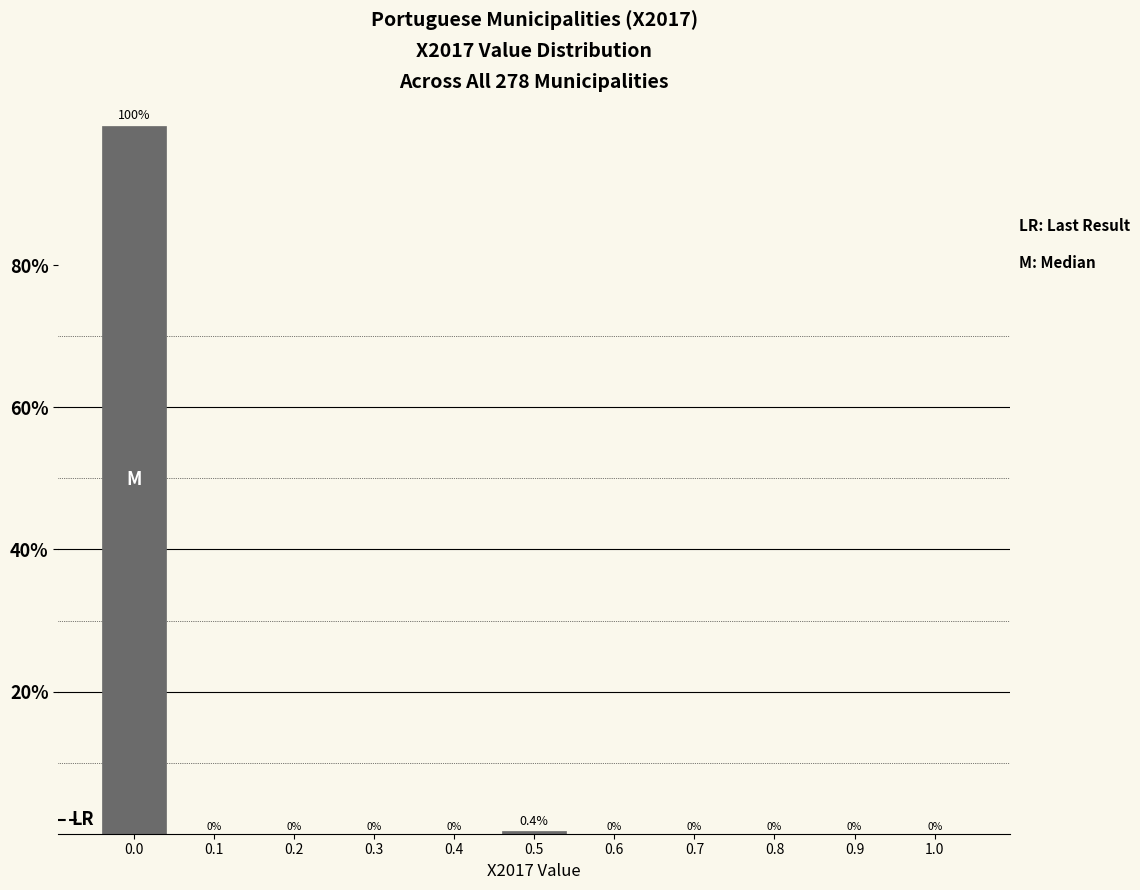

Over which range of the x-axis is the bar tallest?

-0.05 to 0.05